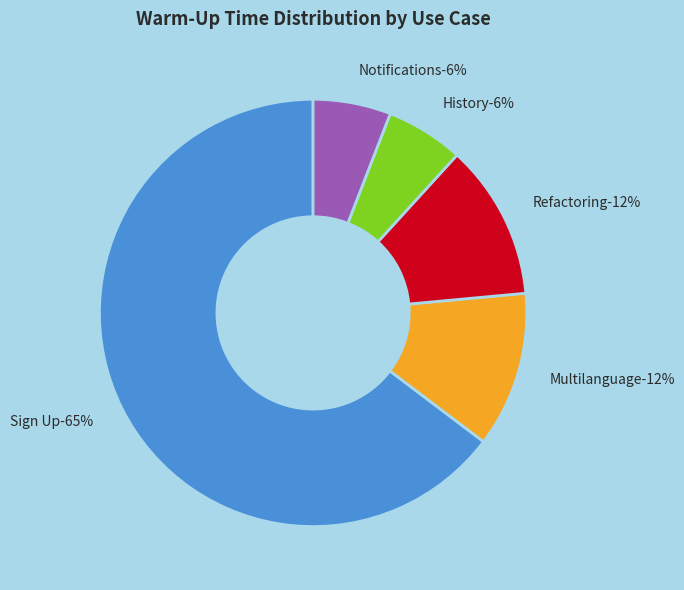

Which category has the biggest portion of the pie?

Sign Up